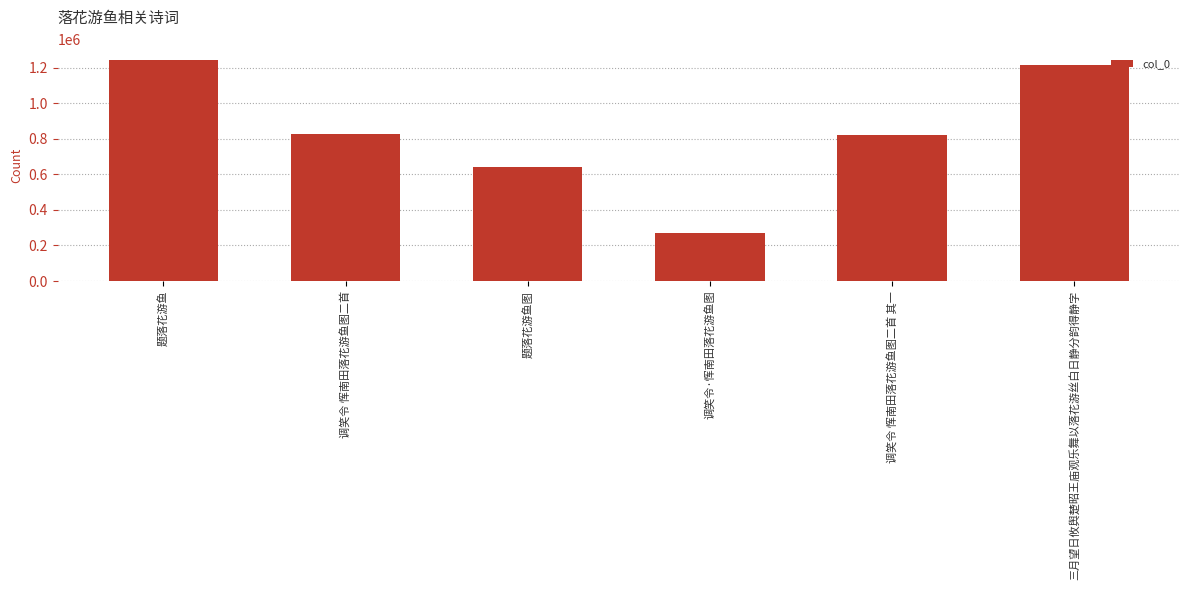

What is the label of the 4th bar from the left?

调笑令·恽南田落花游鱼图